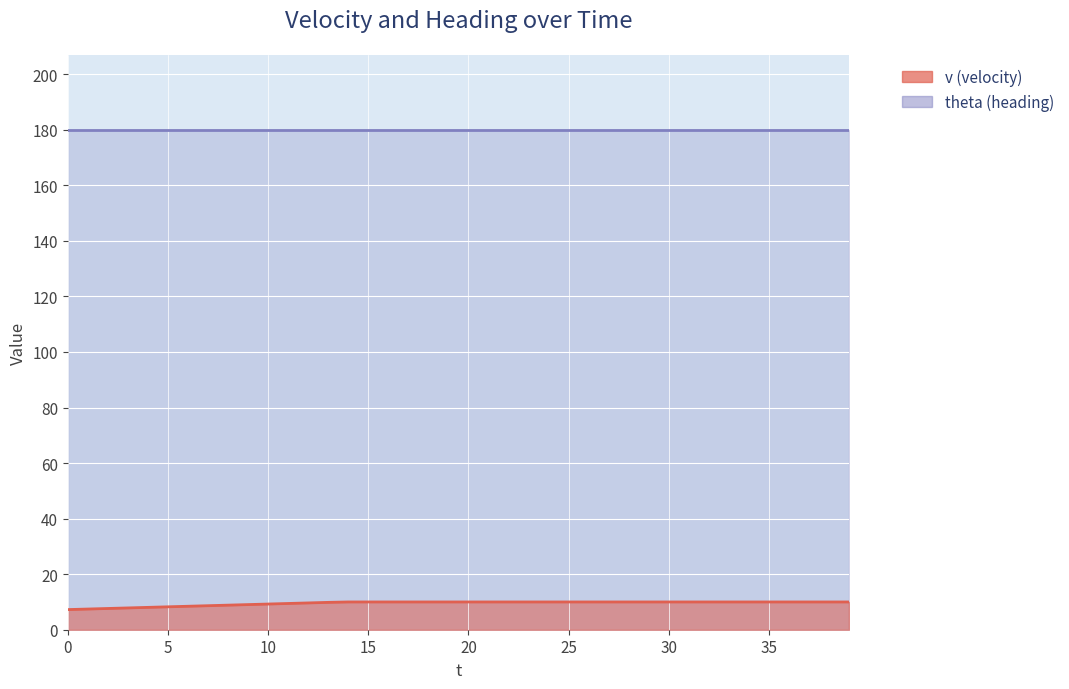

Reading right to left, transcribe all the data shown in this chart.

10.0	10.0	10.0	10.0	10.0	10.0	10.0	10.0	10.0	10.0	10.0	10.0	10.0	10.0	10.0	10.0	10.0	10.0	10.0	10.0	10.0	10.0	10.0	10.0	10.0	10.0	9.8	9.7	9.4	9.2	9.1	8.8	8.7	8.4	8.2	8.1	7.8	7.7	7.5	7.2